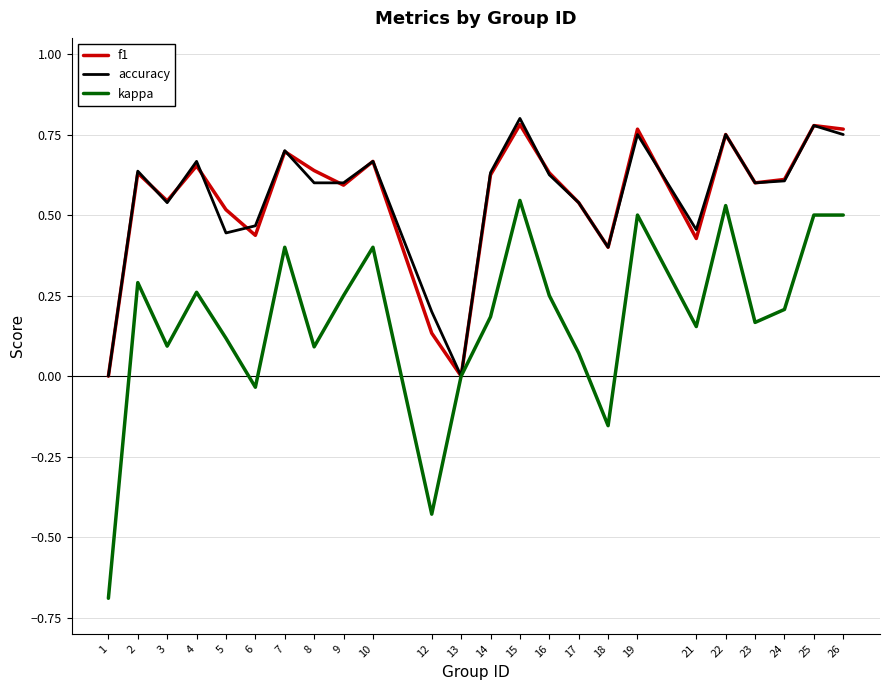

Which series has the largest range (max minus min)?

kappa